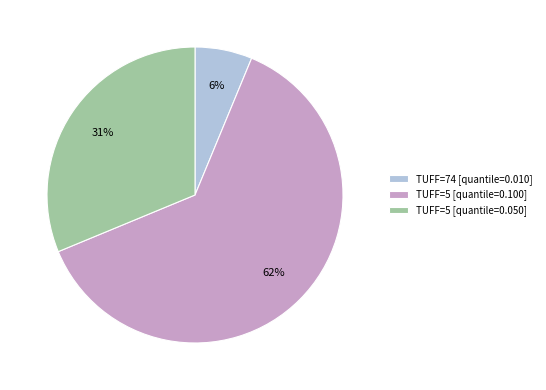

Combined, do TUFF=74 [quantile=0.010] and TUFF=5 [quantile=0.100] account for over 50%?

Yes